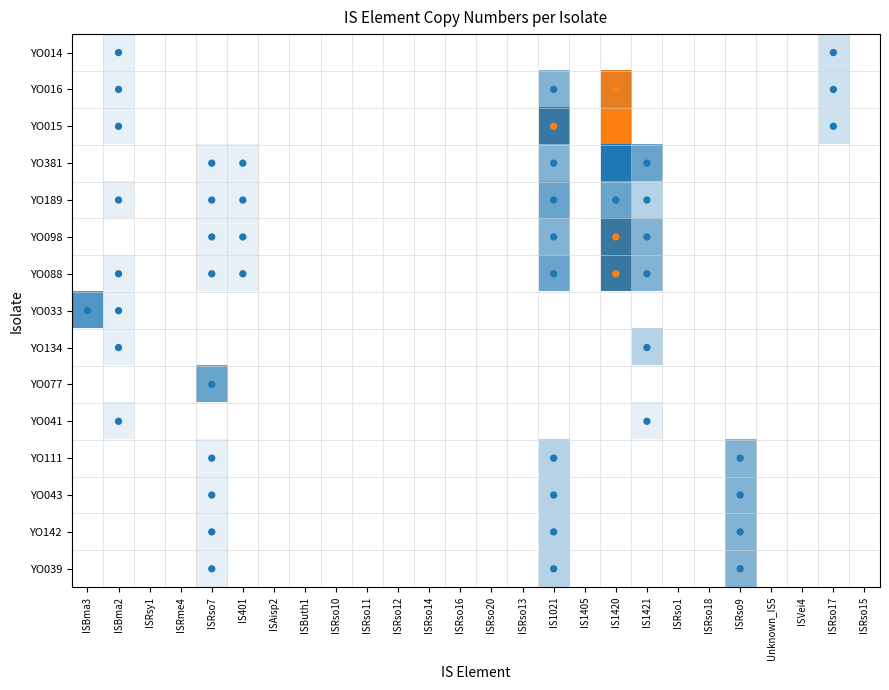

The YO111 series shows 3 at IS1021. True or false?

True